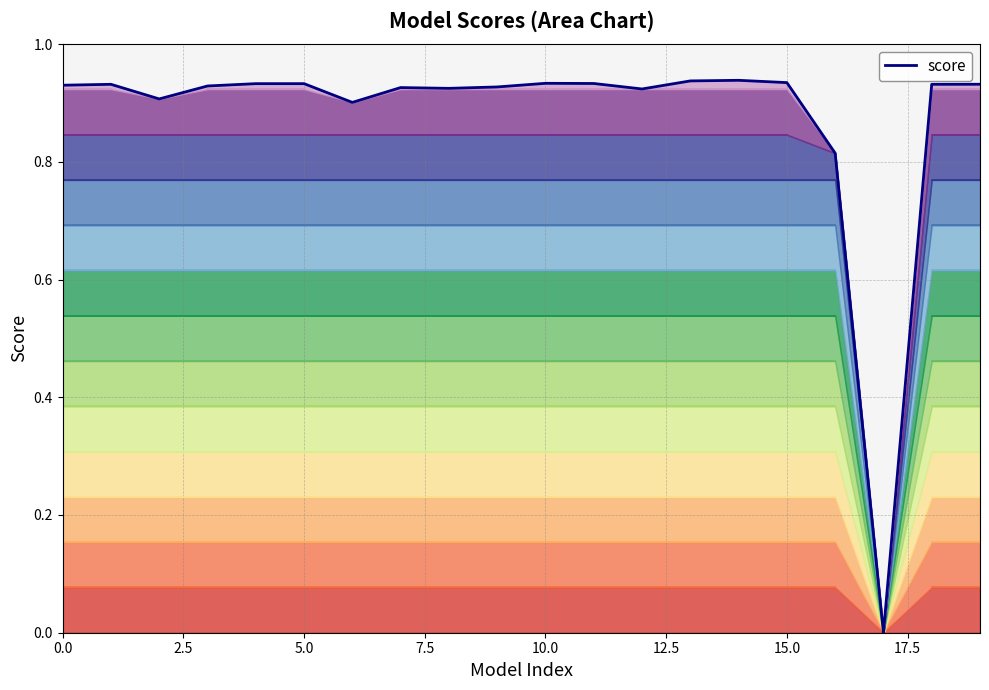

How many positive values are there?

19